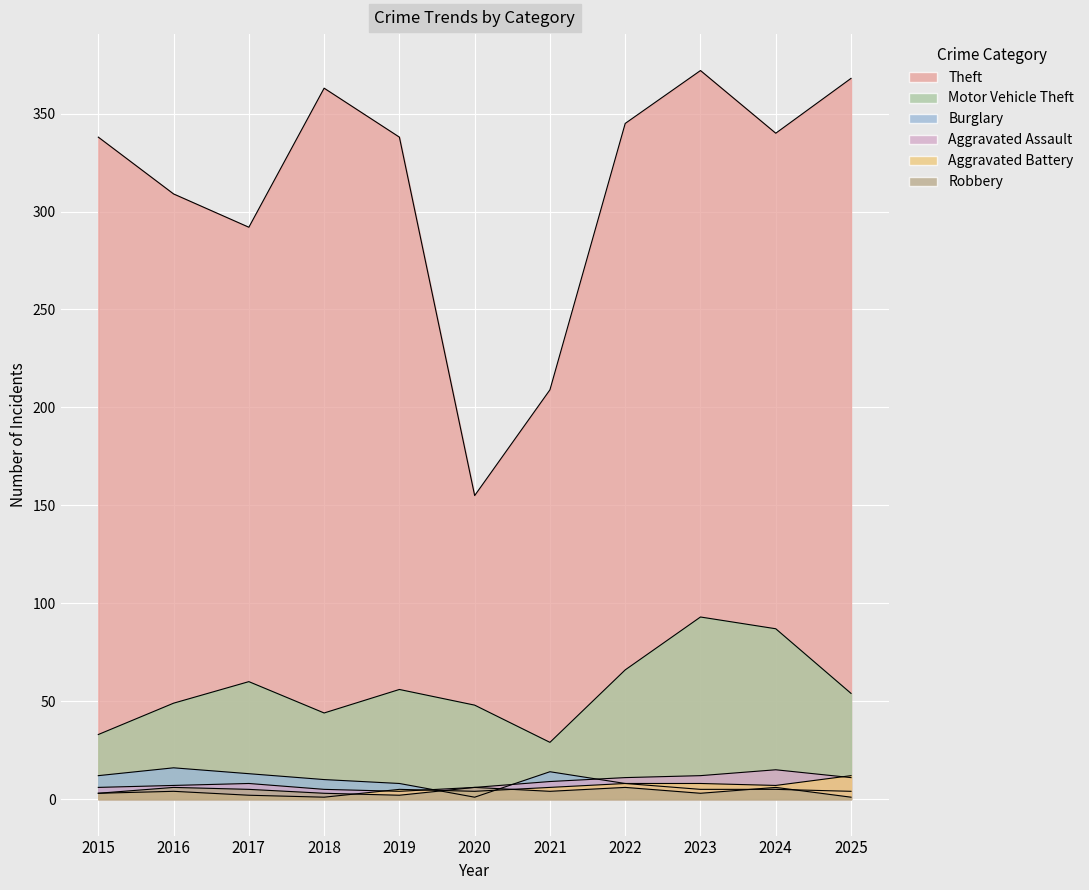

True or false: Theft has a value of 605 at 2019.

False